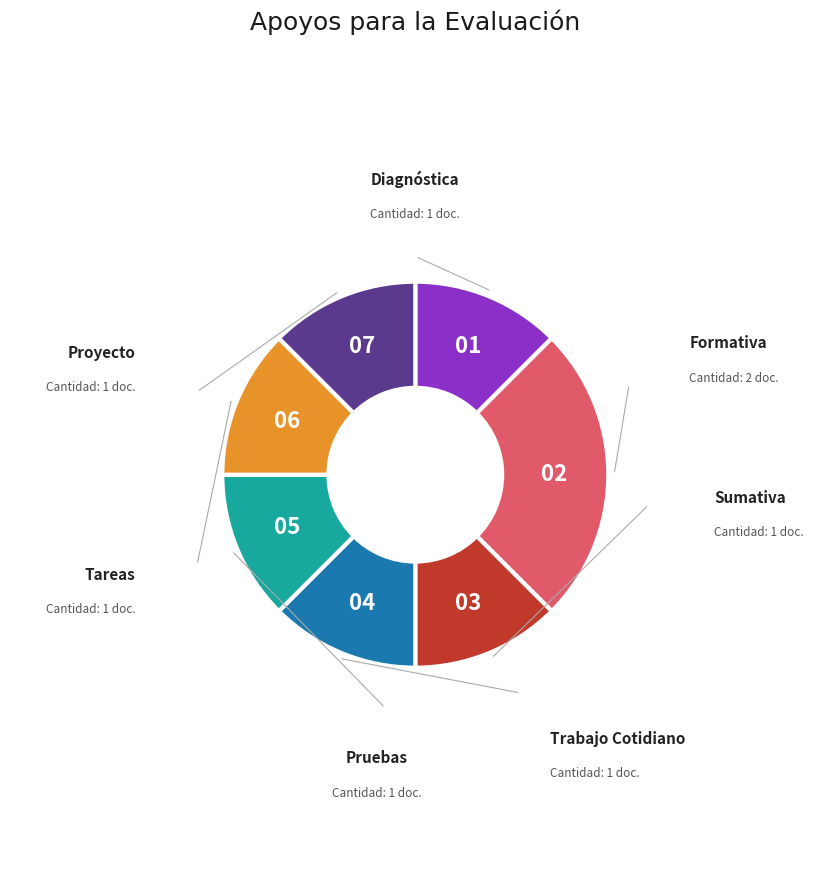

How many slices are in this pie chart?

7